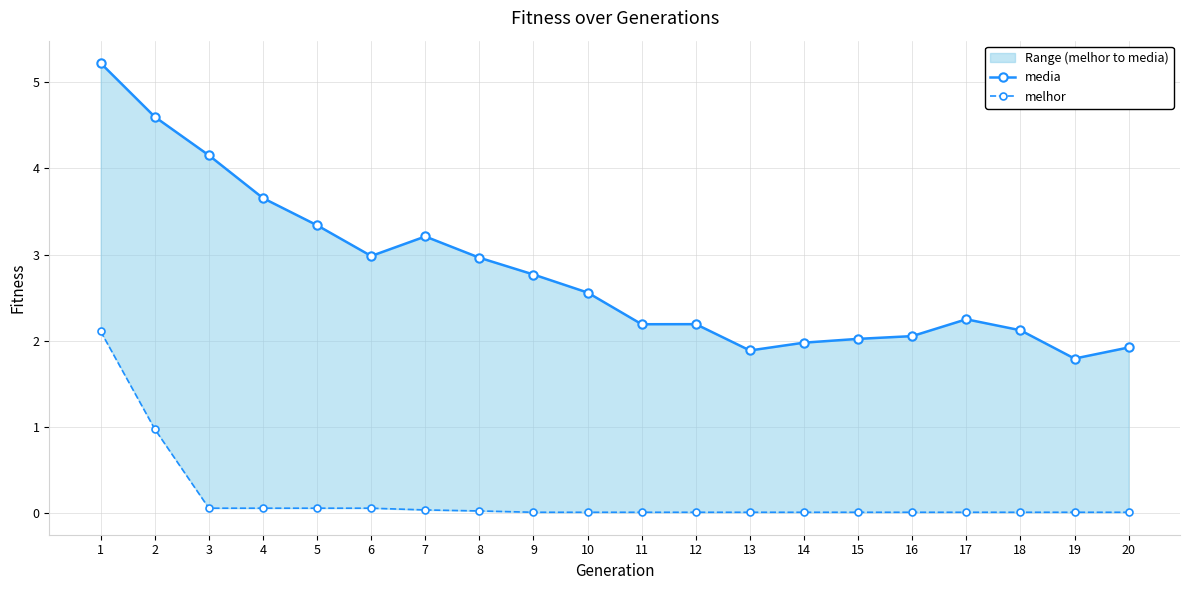

What is the difference between the media values at 6 and 3?

1.2